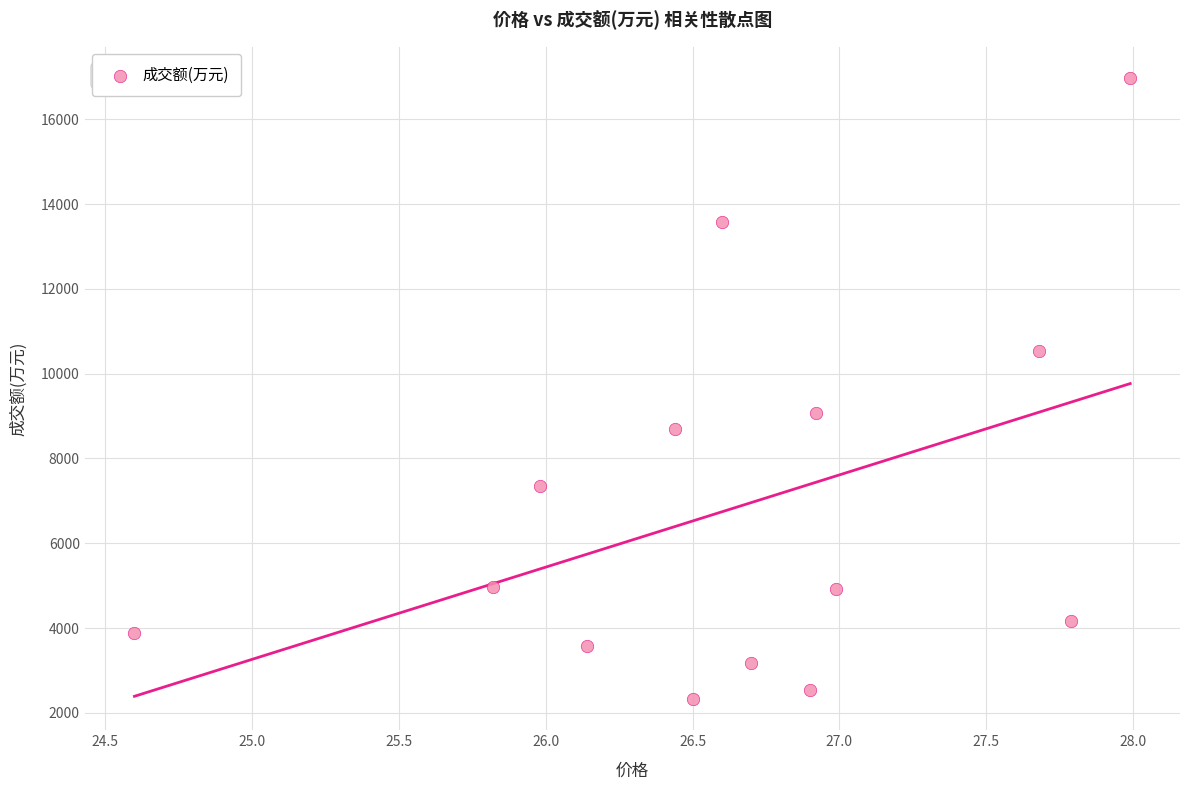

What Y value in the scatter plot is closest to 9652?

9062